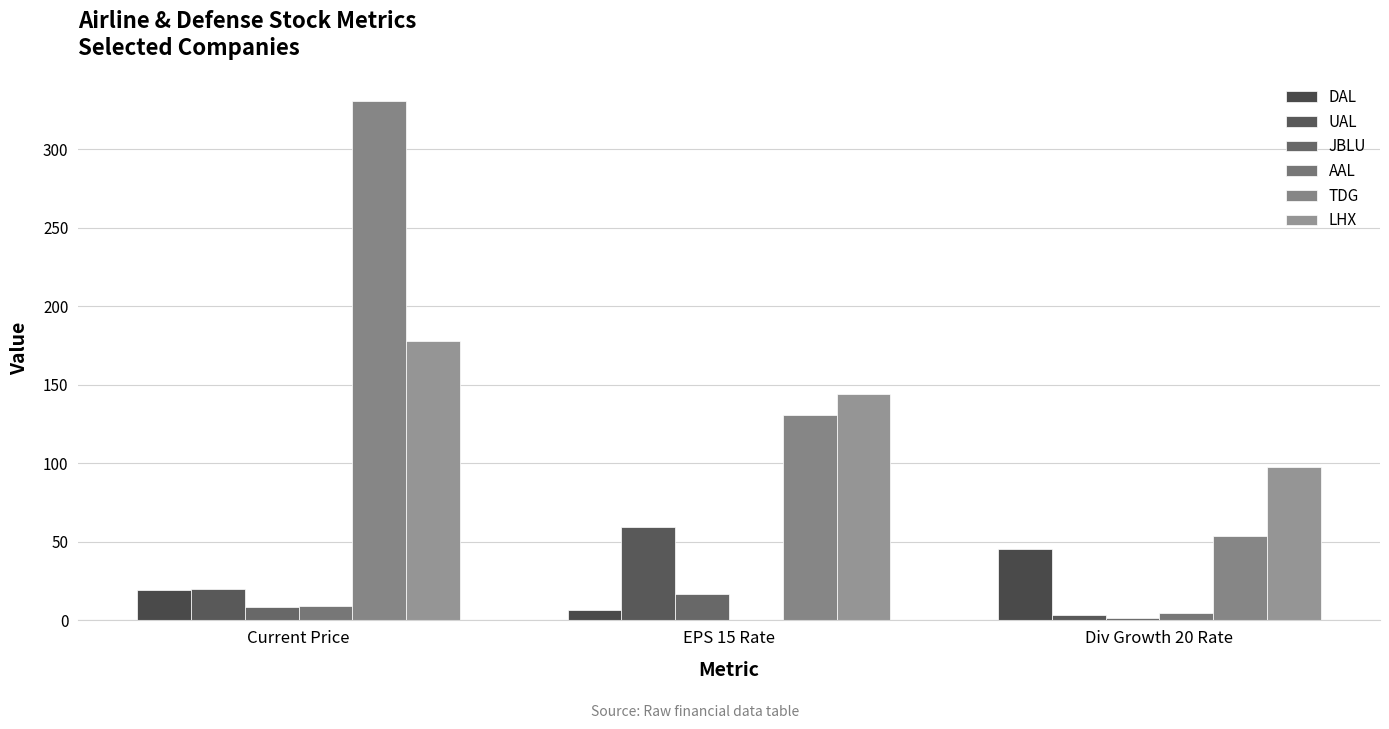

Rank the series by their maximum value, from highest to lowest.

TDG, LHX, UAL, DAL, JBLU, AAL